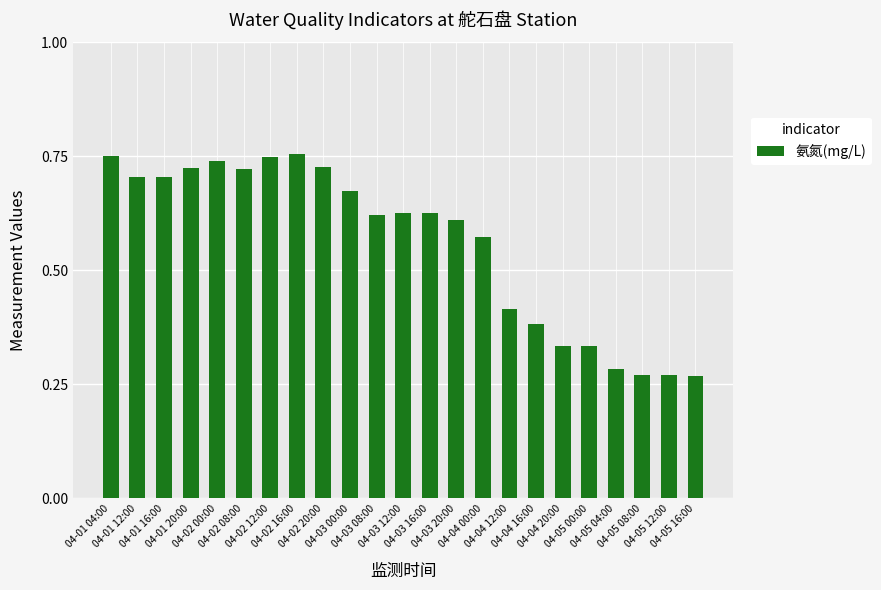

What is the difference between the maximum and minimum values?

0.5